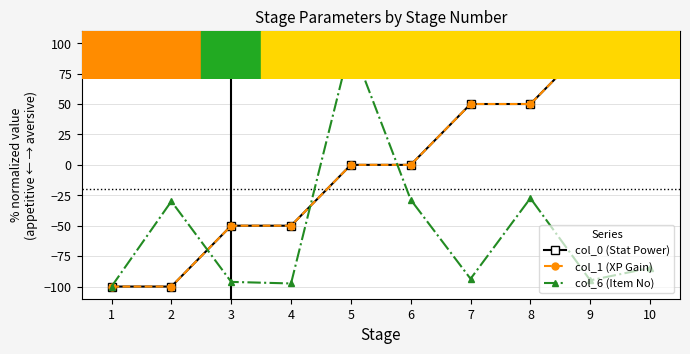

Does the chart have visible grid lines?

Yes